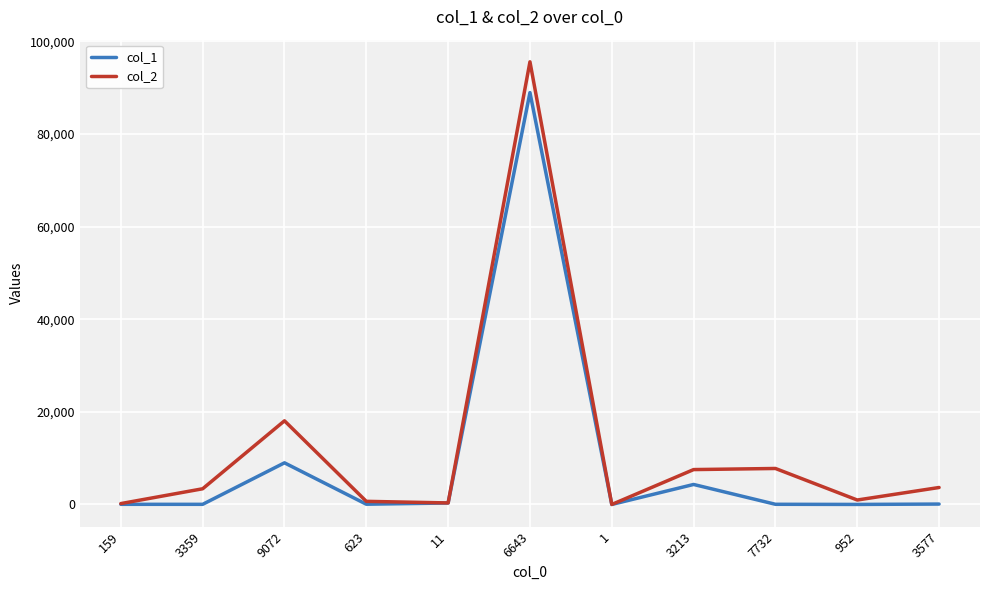

What is the lowest value of the col_2 series?

7